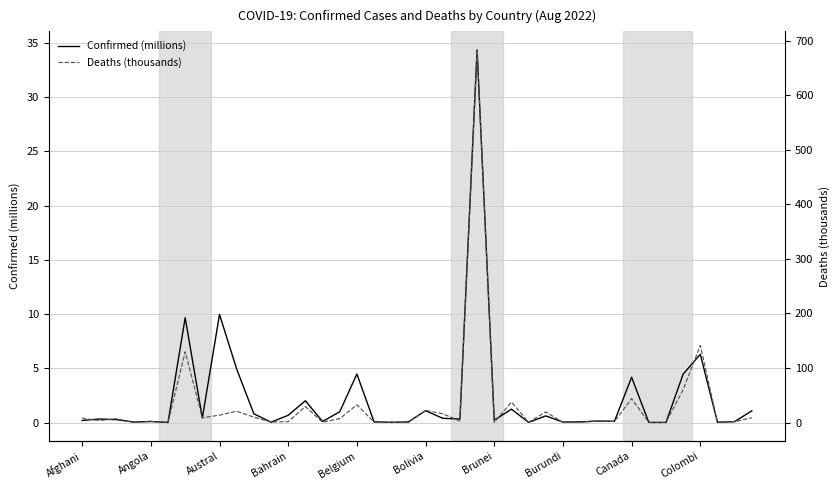

What is the average value of the Confirmed (millions) series?

2.2